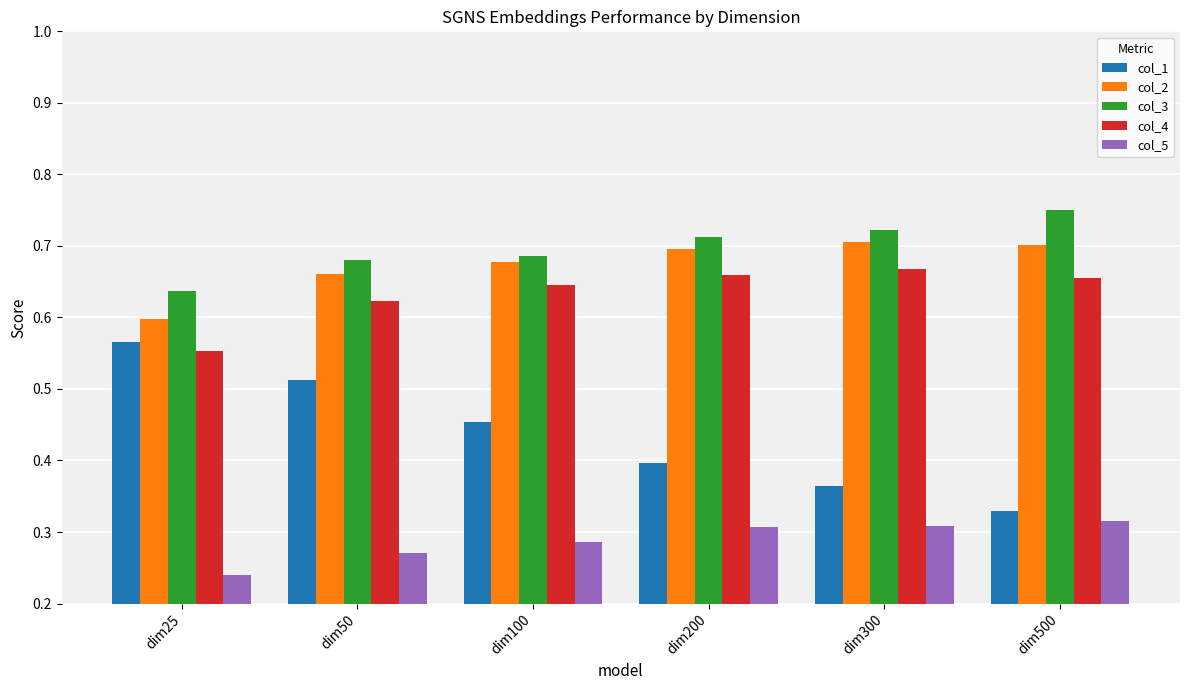

What is the sum of the col_3 values at dim500 and dim25?

1.4